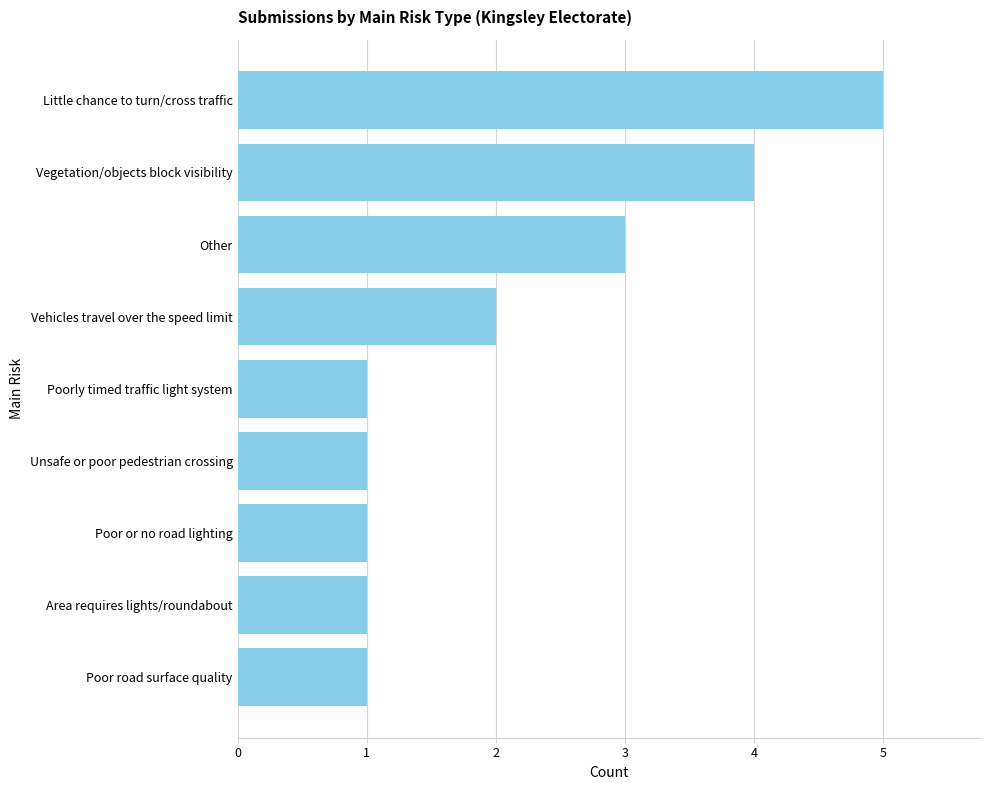

True or false: the data shows 1 at Unsafe or poor pedestrian crossing.

True